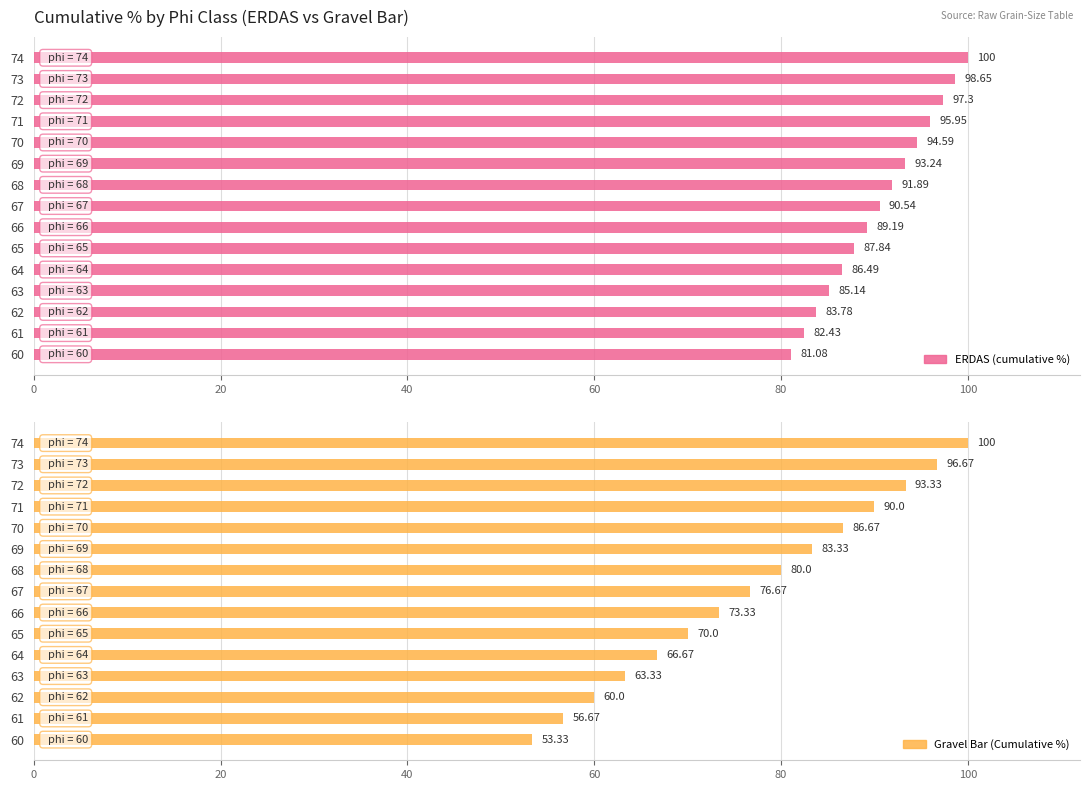

Is the value of Gravel Bar (Cumulative %) at 74 greater than the value of ERDAS (cumulative %) at 70?

Yes